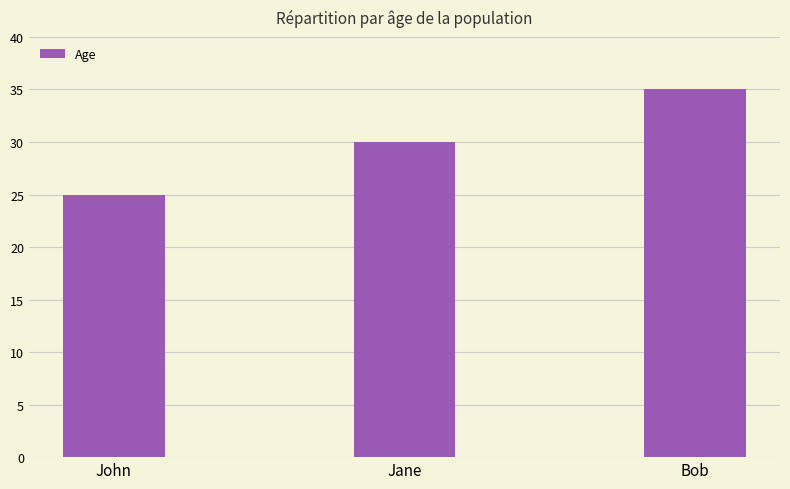

How many distinct data groups are displayed?

1